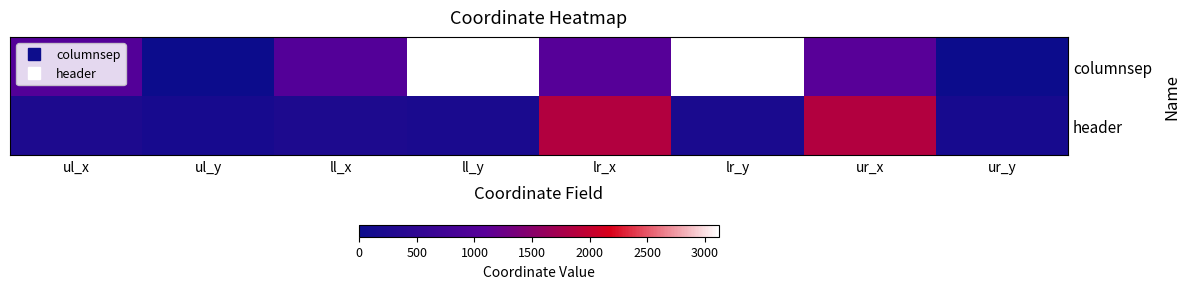

Reading left to right, what are all the values shown in this chart?

columnsep: ul_x=1015	ul_y=0	ll_x=1015	ll_y=3119	lr_x=1054	lr_y=3119	ur_x=1077	ur_y=0
header: ul_x=232	ul_y=167	ll_x=232	ll_y=205	lr_x=1862	lr_y=205	ur_x=1862	ur_y=167